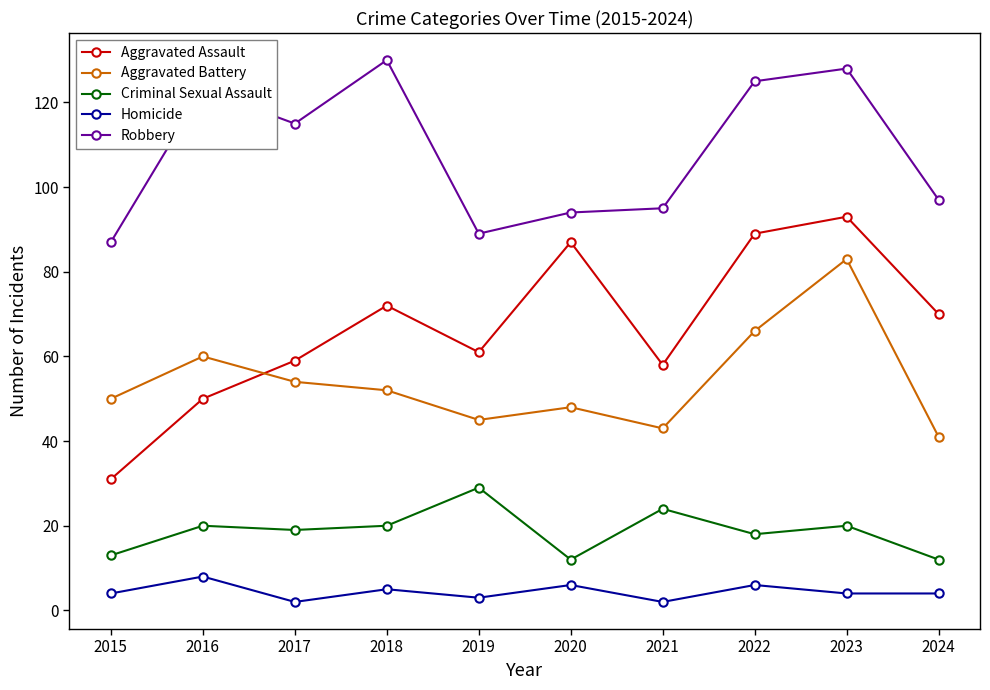

Where is the first local minimum for Aggravated Assault?

2019